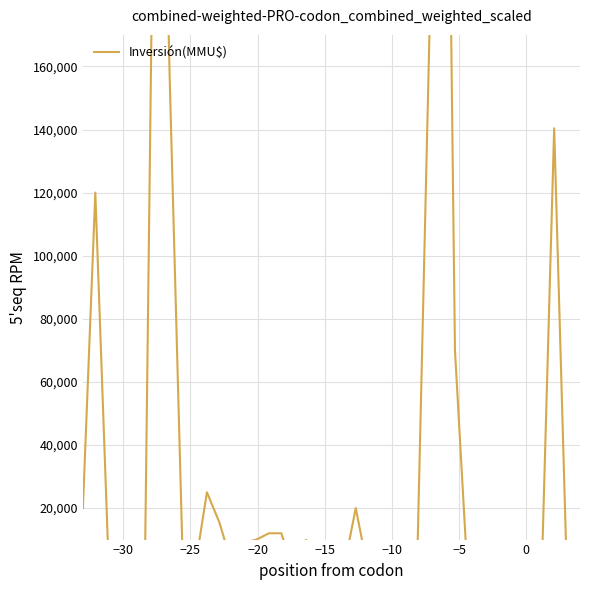

How many lines are shown in the chart?

1